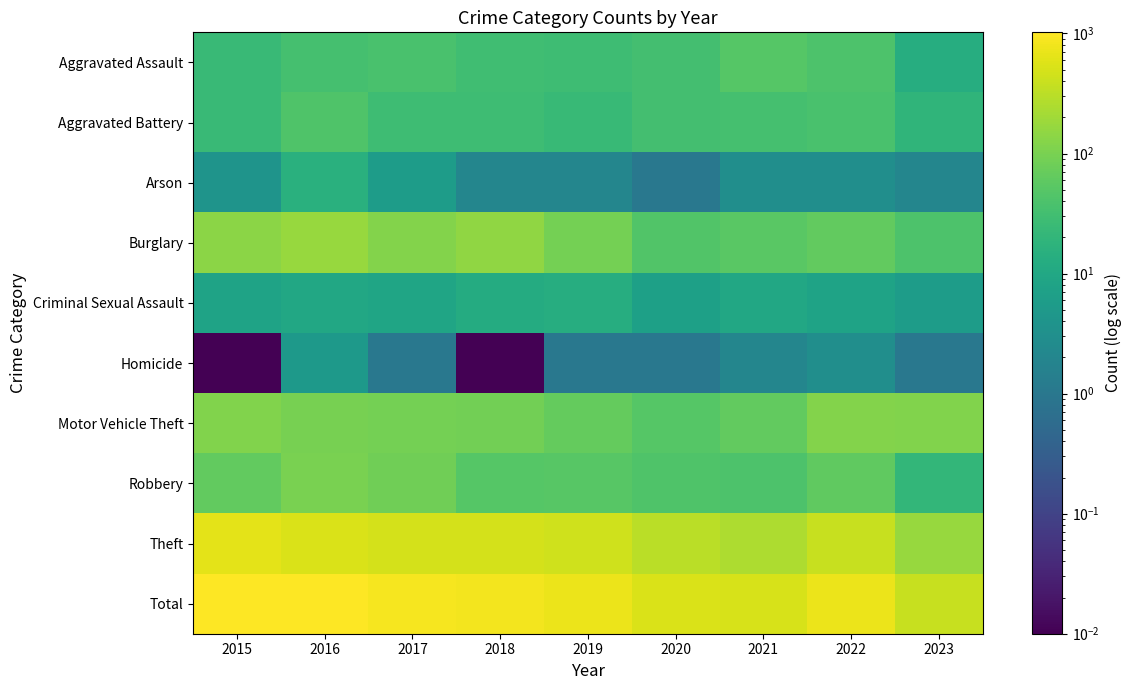

Reading left to right, extract all data points from this chart.

Aggravated Assault: 2015=25.0	2016=34.0	2017=38.0	2018=30.0	2019=28.0	2020=33.0	2021=48.0	2022=41.0	2023=13.0
Aggravated Battery: 2015=25.0	2016=43.0	2017=29.0	2018=28.0	2019=24.0	2020=33.0	2021=34.0	2022=37.0	2023=19.0
Arson: 2015=4.0	2016=15.0	2017=6.0	2018=2.0	2019=2.0	2020=1.0	2021=3.0	2022=3.0	2023=2.0
Burglary: 2015=140.0	2016=175.0	2017=120.0	2018=152.0	2019=91.0	2020=44.0	2021=53.0	2022=64.0	2023=41.0
Criminal Sexual Assault: 2015=8.0	2016=10.0	2017=9.0	2018=12.0	2019=13.0	2020=7.0	2021=10.0	2022=8.0	2023=6.0
Homicide: 2015=0.0	2016=5.0	2017=1.0	2018=0.0	2019=1.0	2020=1.0	2021=2.0	2022=3.0	2023=1.0
Motor Vehicle Theft: 2015=115.0	2016=98.0	2017=91.0	2018=88.0	2019=66.0	2020=48.0	2021=63.0	2022=122.0	2023=114.0
Robbery: 2015=64.0	2016=101.0	2017=85.0	2018=49.0	2019=50.0	2020=43.0	2021=40.0	2022=62.0	2023=21.0
Theft: 2015=641.0	2016=540.0	2017=482.0	2018=485.0	2019=443.0	2020=310.0	2021=248.0	2022=381.0	2023=171.0
Total: 2015=1022.0	2016=1021.0	2017=861.0	2018=846.0	2019=718.0	2020=520.0	2021=501.0	2022=721.0	2023=388.0